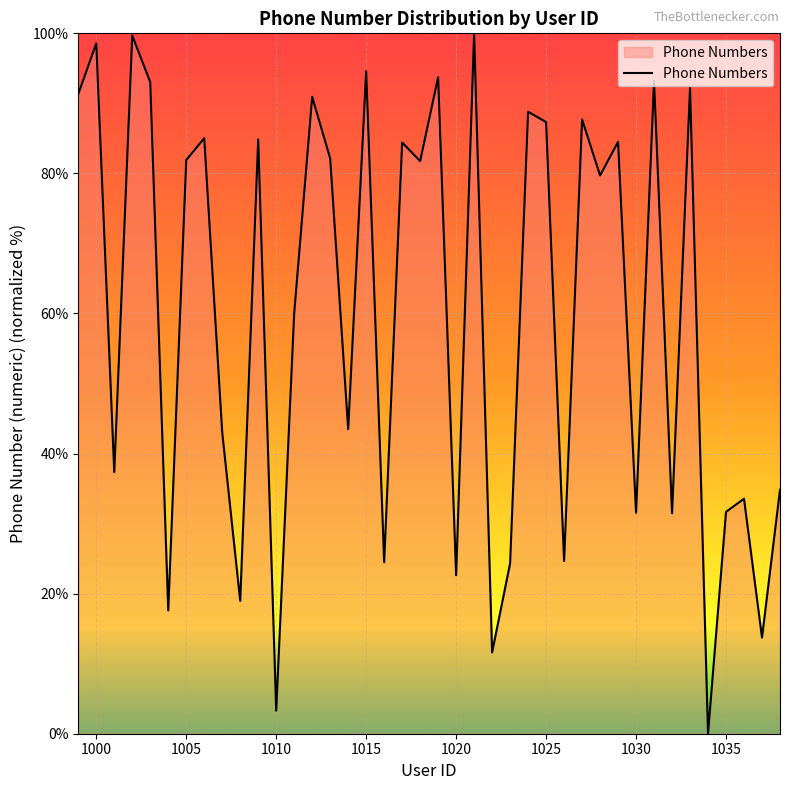

What is the difference between the maximum and minimum values?

100.0